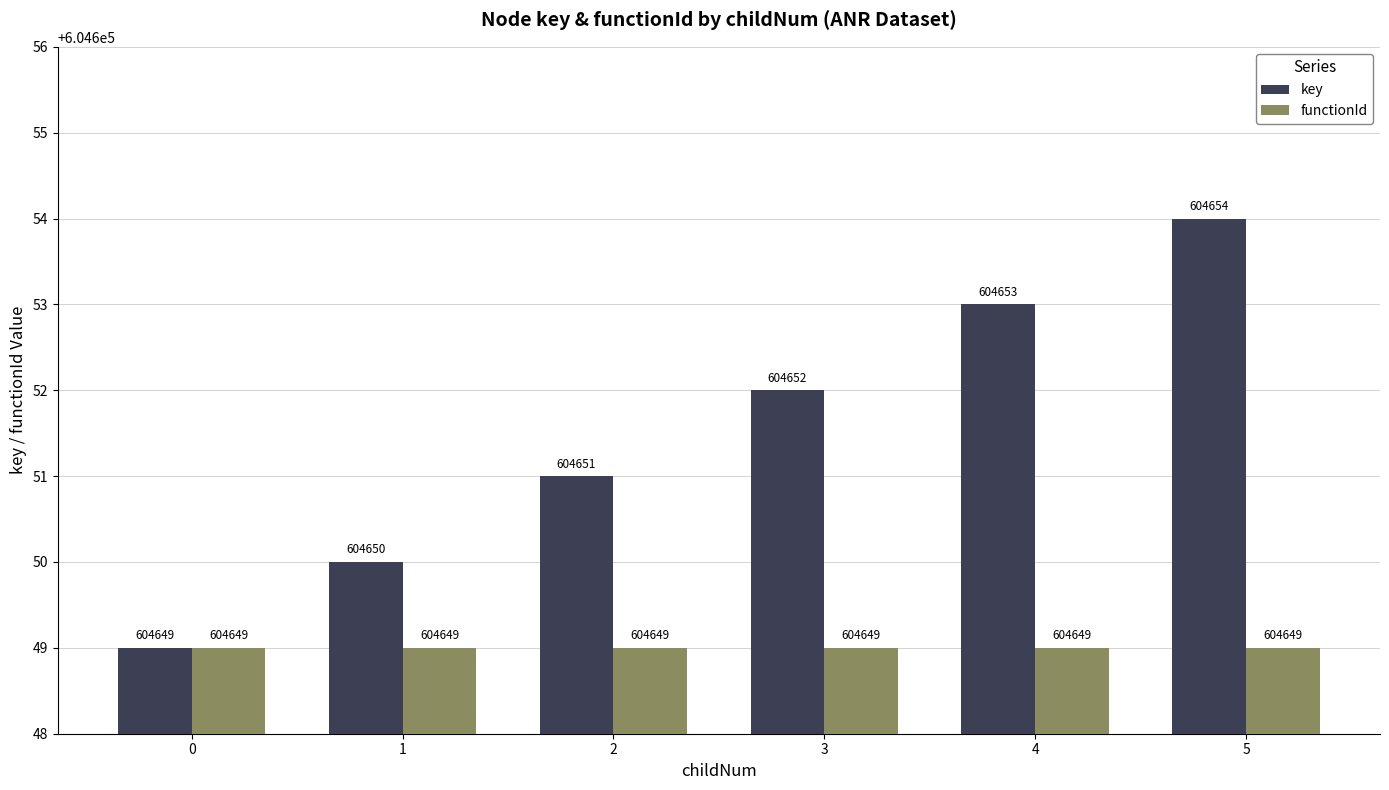

The functionId series shows 199284 at 2. True or false?

False